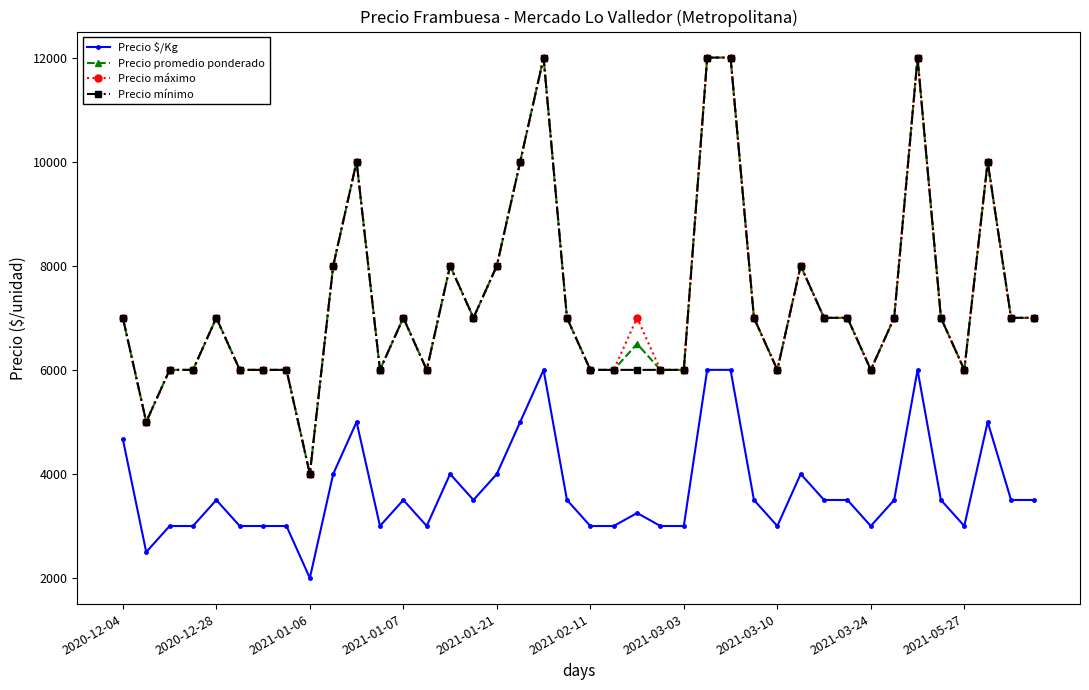

True or false: Precio máximo and Precio $/Kg intersect in this chart.

False